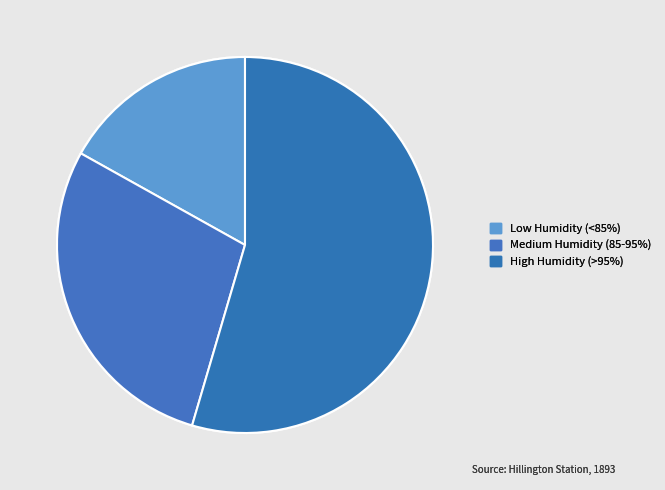

Does any single category account for the majority?

Yes